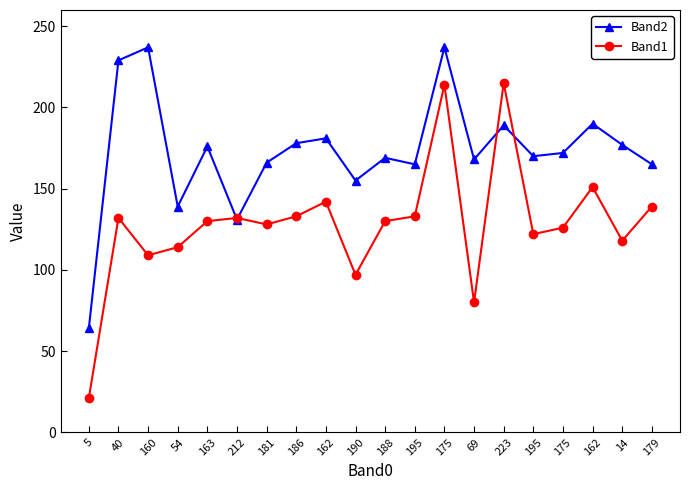

At which label does Band2 first exceed 172?

40